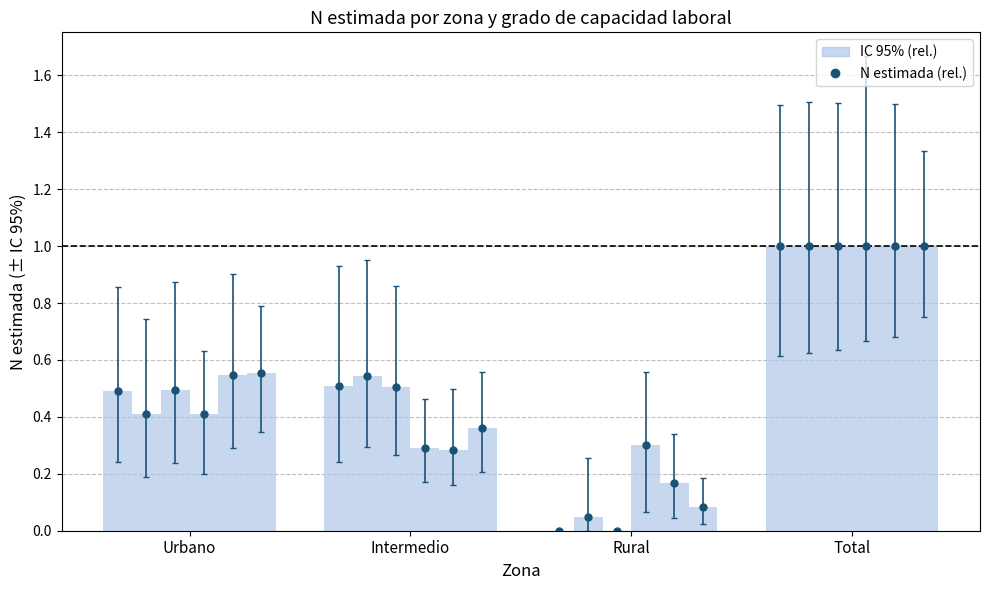

What is the label of the 4th bar from the right?

Urbano